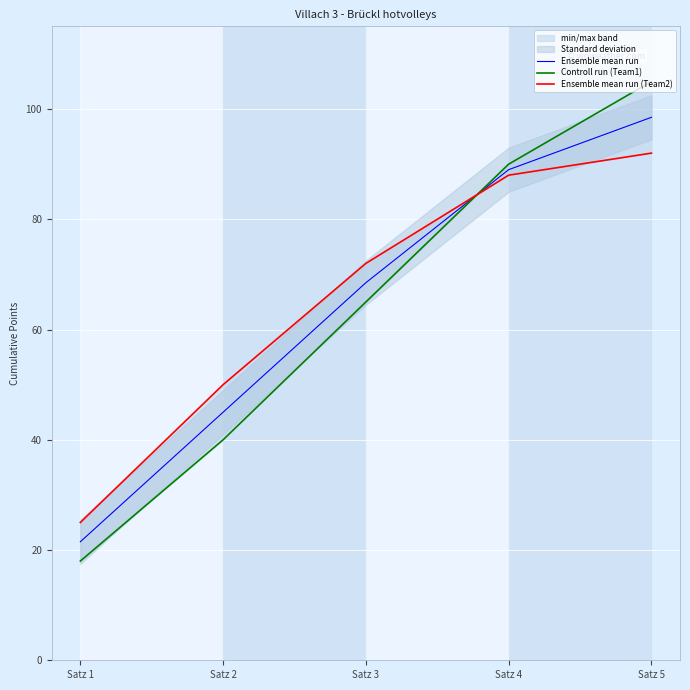

Which category has the lowest value across all series?

Satz 1